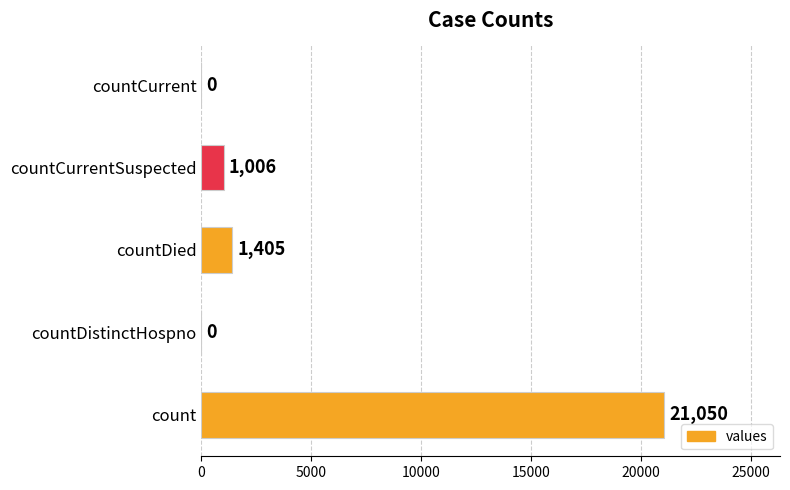

Reading top to bottom, what are all the values shown in this chart?

countCurrent=0	countCurrentSuspected=1006	countDied=1405	countDistinctHospno=0	count=21050